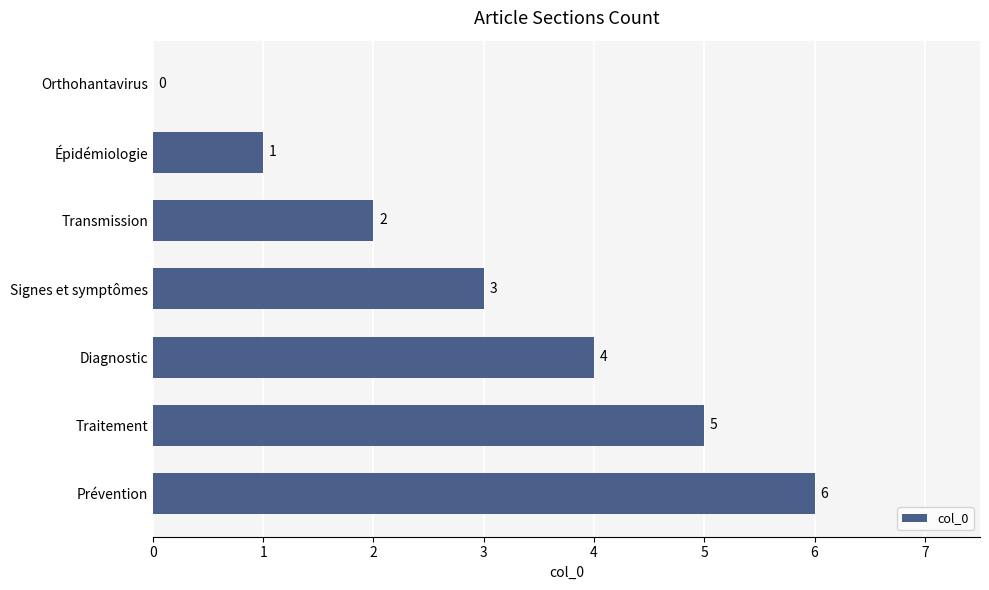

What is the average value?

3